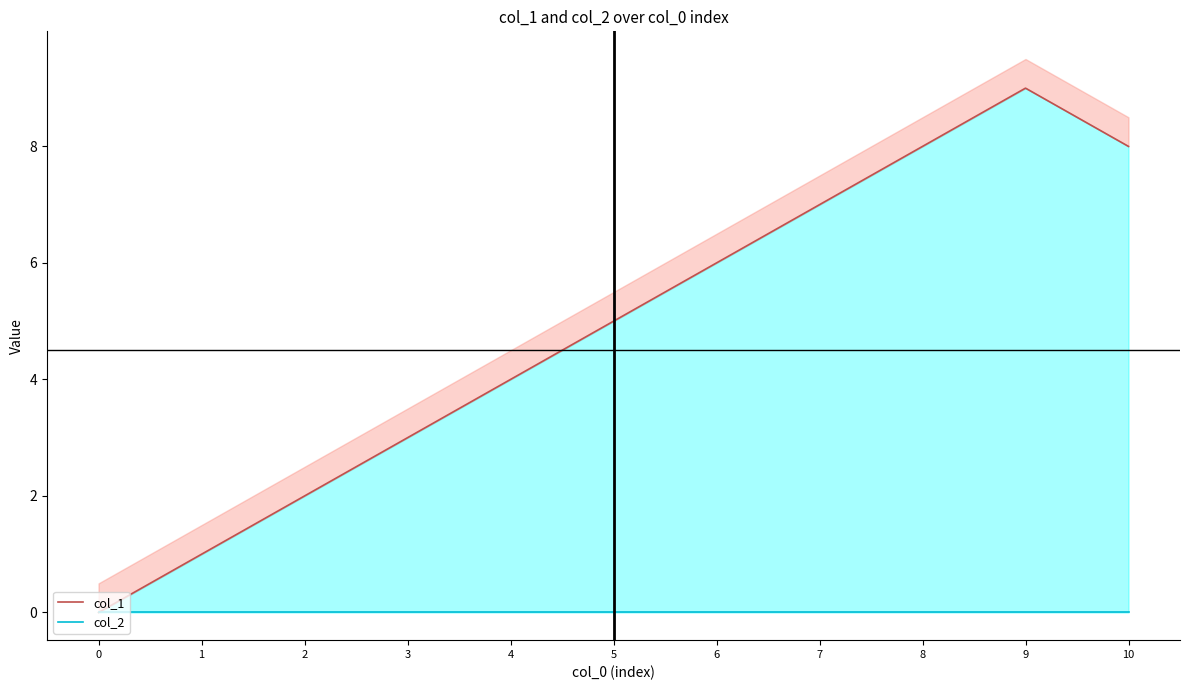

True or false: col_1 and col_2 intersect in this chart.

False